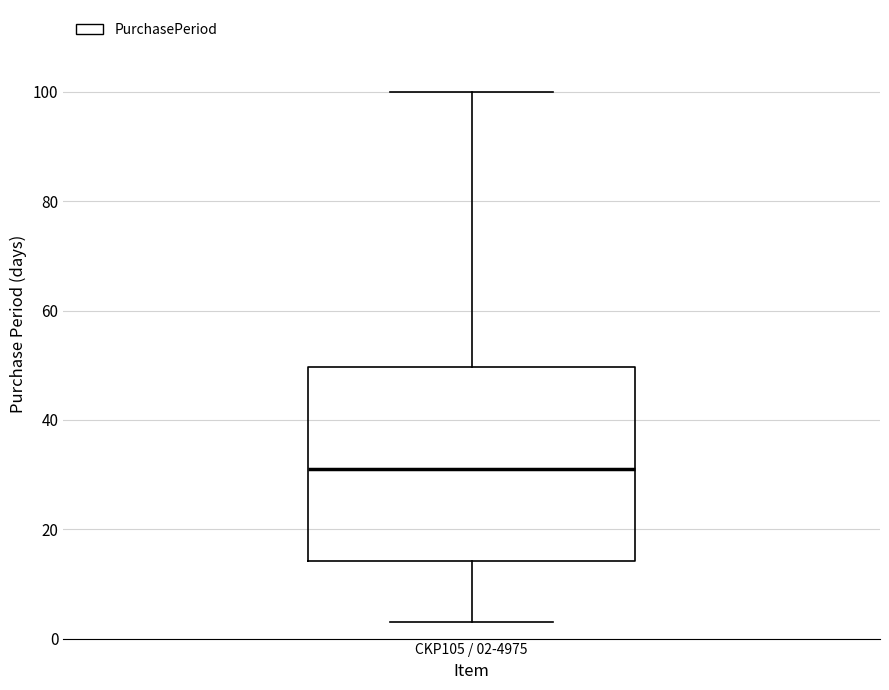

Read this box plot against the y-axis: the position of the median line, the range covered by the box, and the ends of both whiskers. The values are not printed on the chart, so give them approximately, as read against the axis.

median 32, box 14 to 50, whiskers 4 to 100